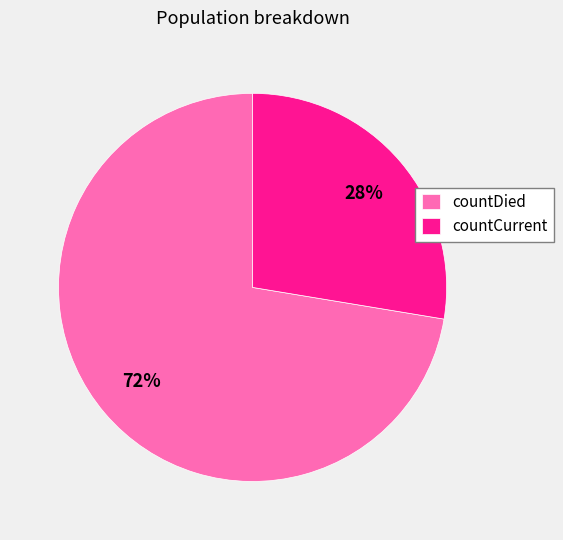

How many slices are in this pie chart?

2